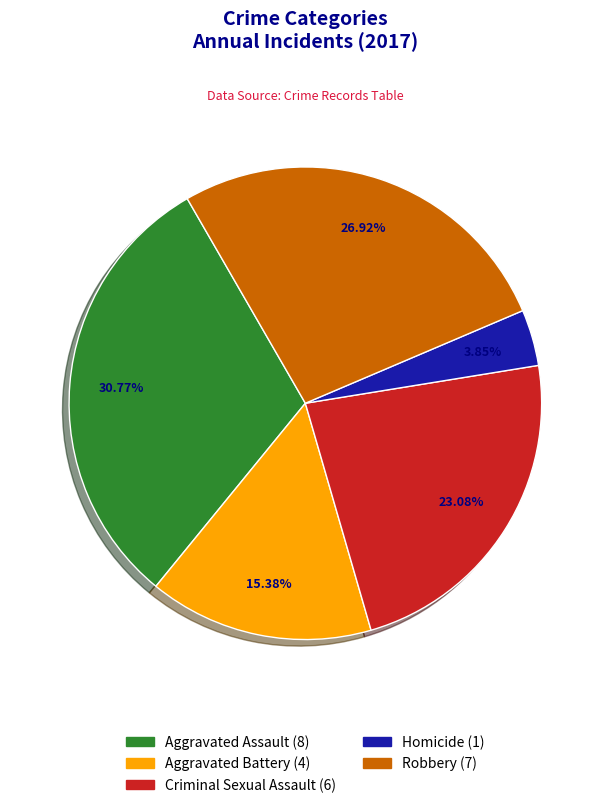

What percentage is the Robbery slice, to the nearest percent?

27%